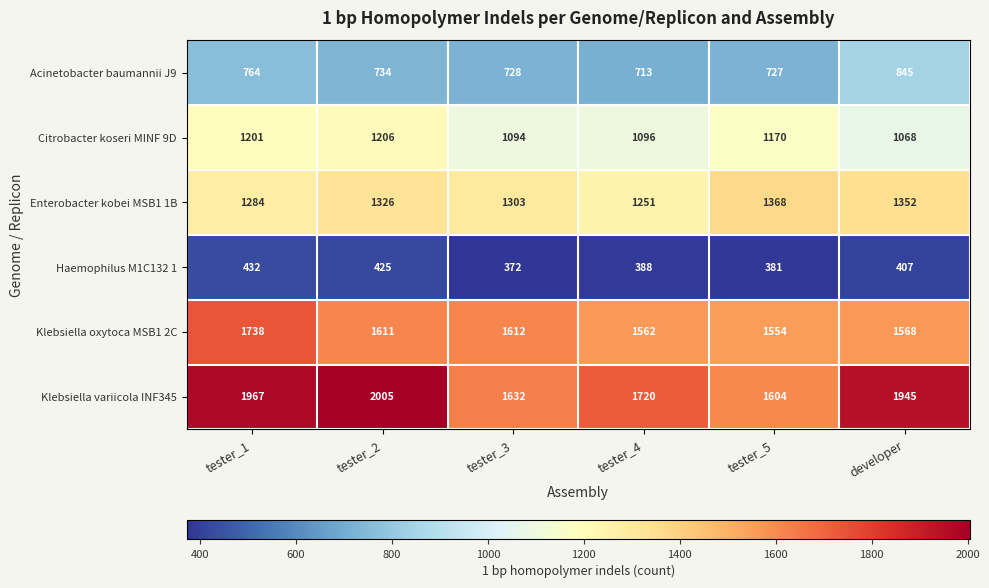

At which category does the chart reach its peak across all series?

tester_2